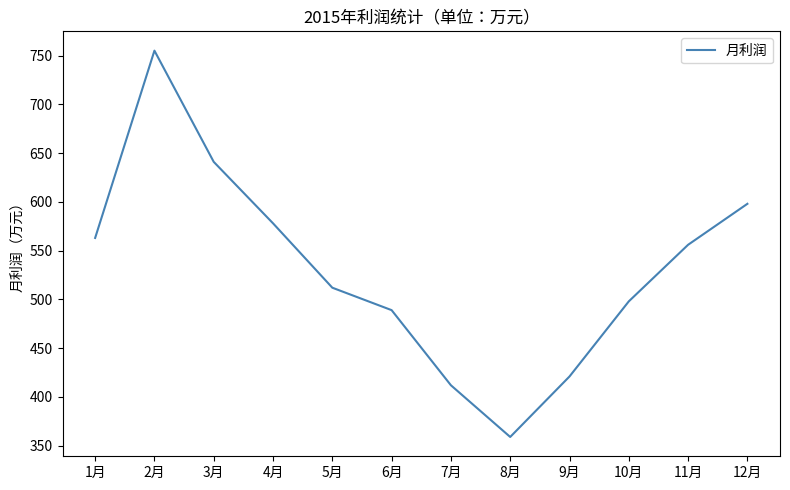

Reading left to right, extract all data points from this chart.

563	755	641	578	512	489	412	359	421	498	556	598